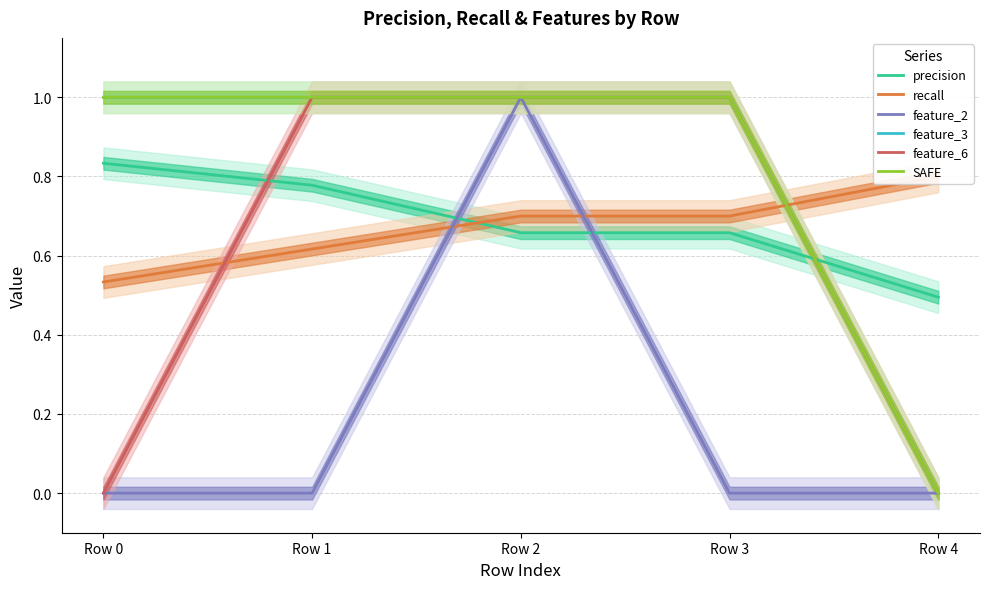

What is the total value across all series at Row 0?

3.4